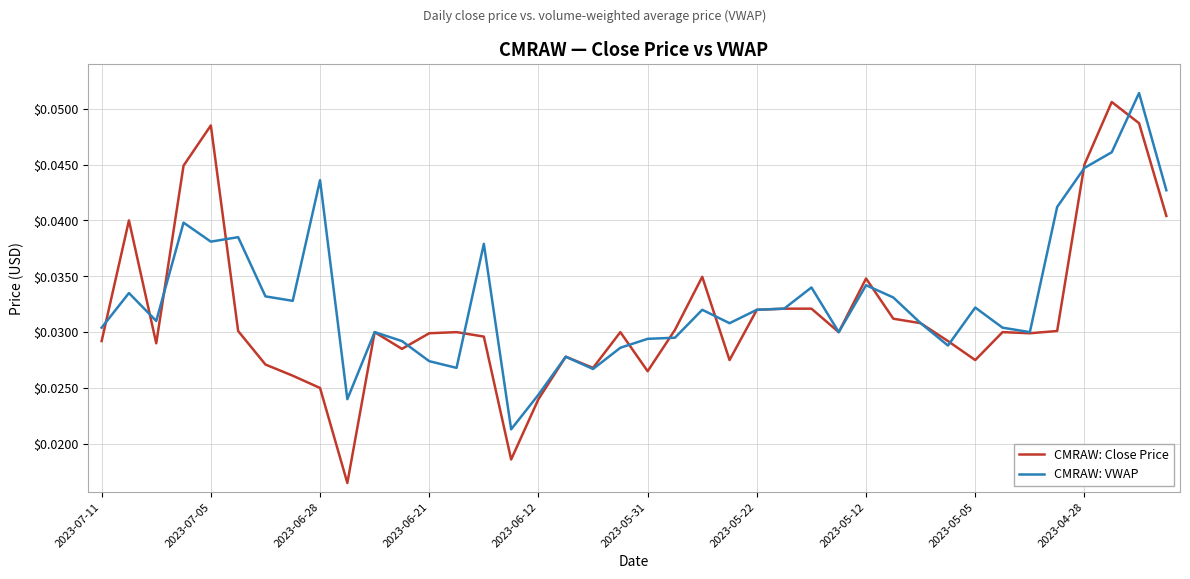

Which series has the widest spread of values?

CMRAW: Close Price